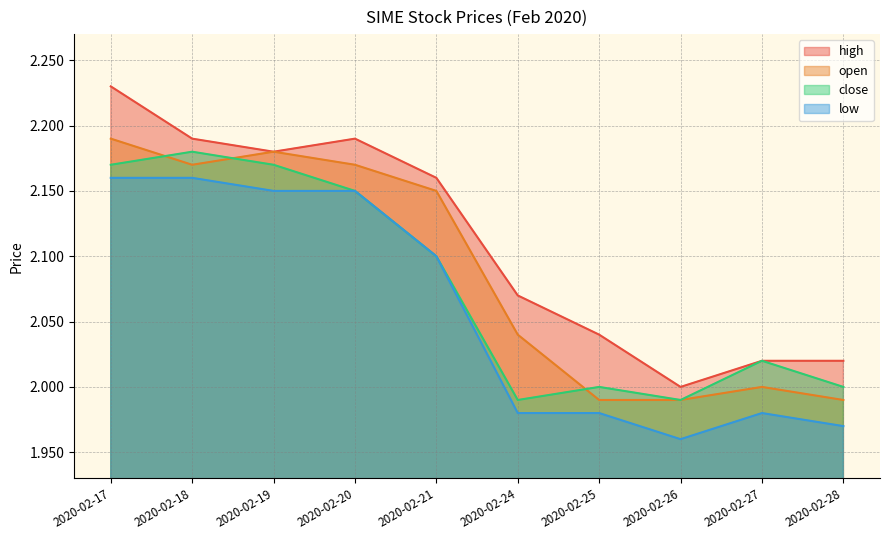

The value of open at 2020-02-18 is 1.0. True or false?

False